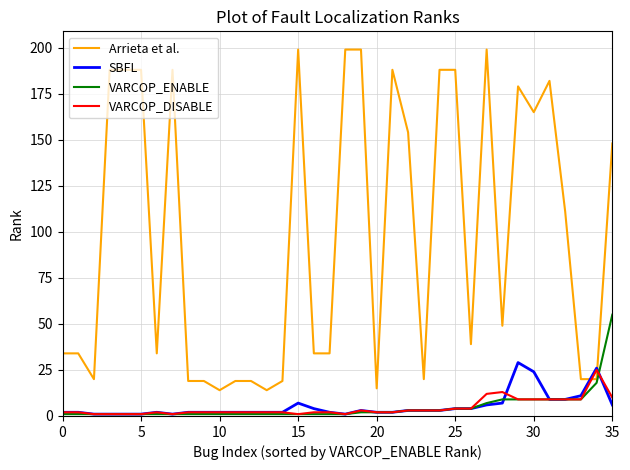

What is the difference between the maximum and second lowest values in the SBFL series?

28